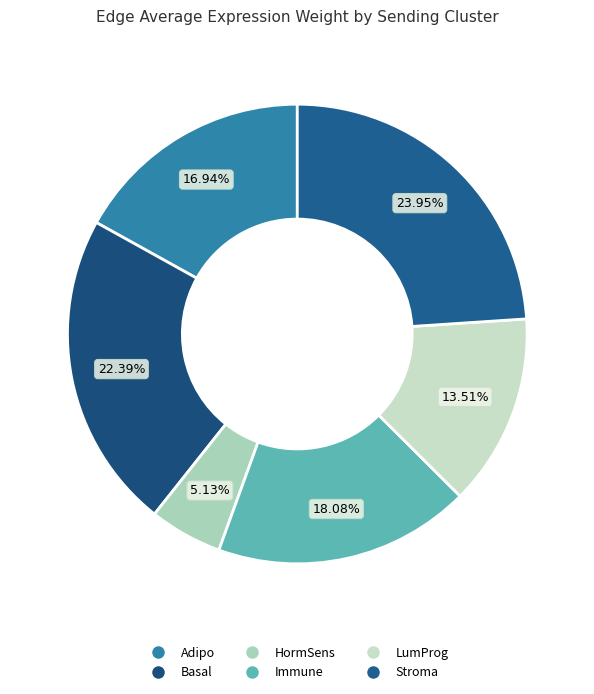

Approximately how many times larger is the value at Adipo compared to Stroma?

0.7